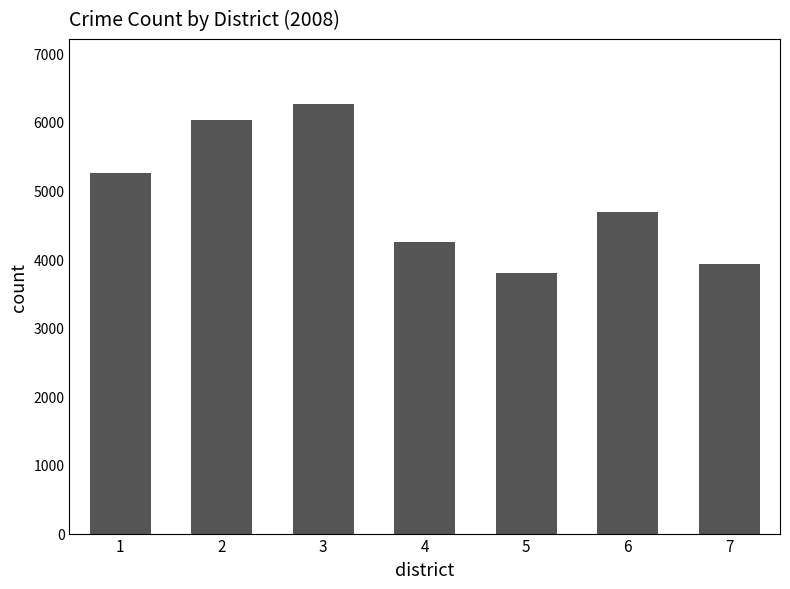

Reading left to right, extract all data points from this chart.

5259	6024	6268	4251	3799	4680	3927